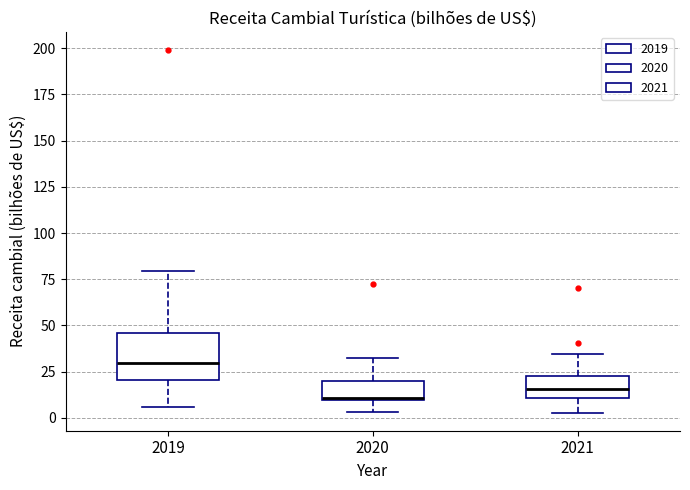

Where does the lower whisker of the box at x = 2019 end on the y-axis? The values are not printed on the chart, so give them approximately, as read against the axis.

5